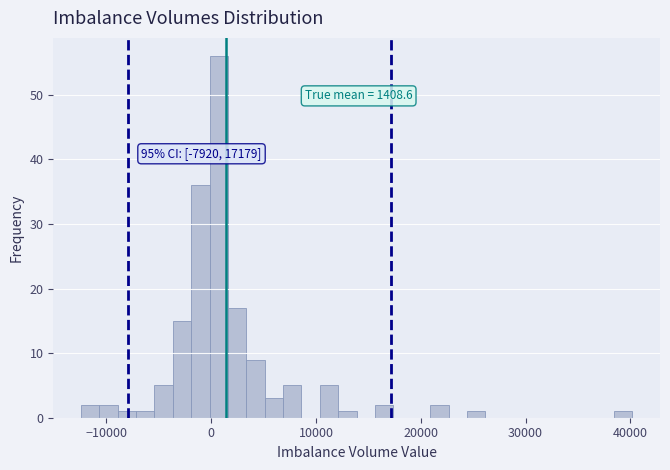

Around what value on the x-axis is the tallest bar? Give the approximate position of its centre, as read against the axis.

1000